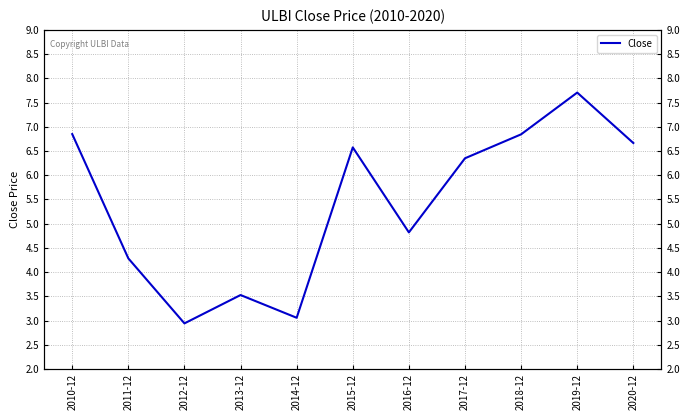

Reading right to left, what are all the values shown in this chart?

2020-12=6.7	2019-12=7.7	2018-12=6.8	2017-12=6.3	2016-12=4.8	2015-12=6.6	2014-12=3.1	2013-12=3.5	2012-12=2.9	2011-12=4.3	2010-12=6.8